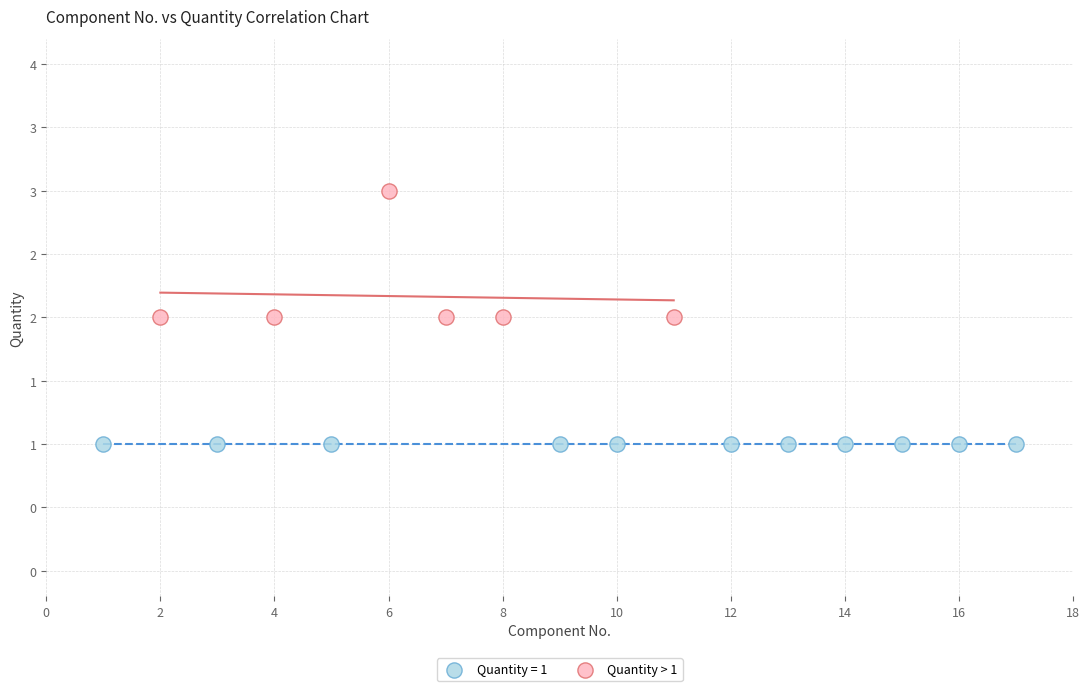

What are all the series names shown in the legend?

Quantity = 1, Quantity > 1